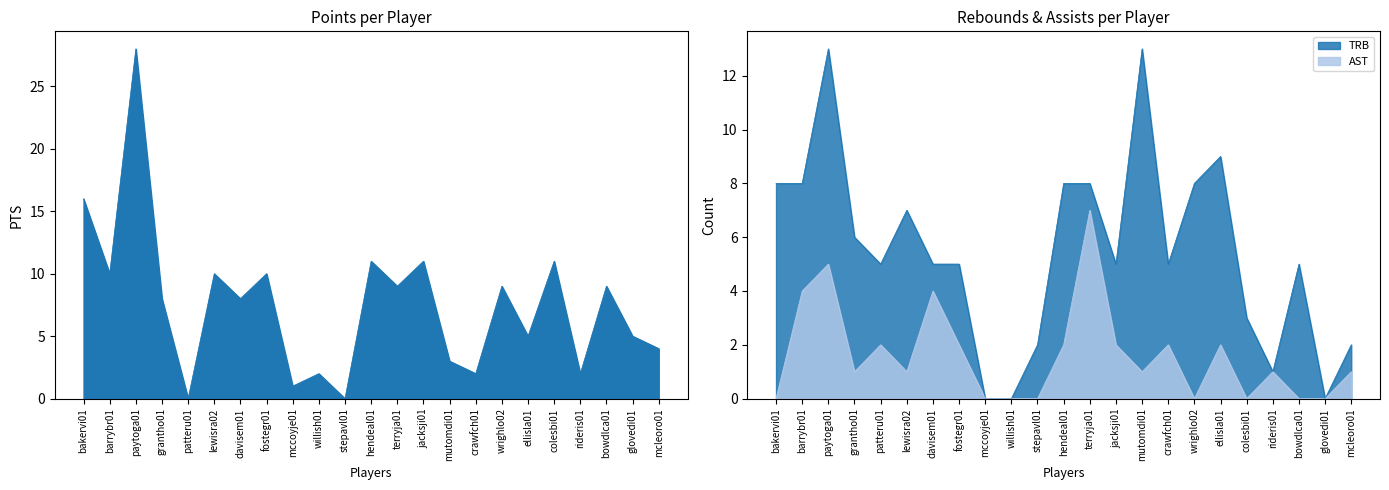

At how many categories does at least one series exceed 15?

2